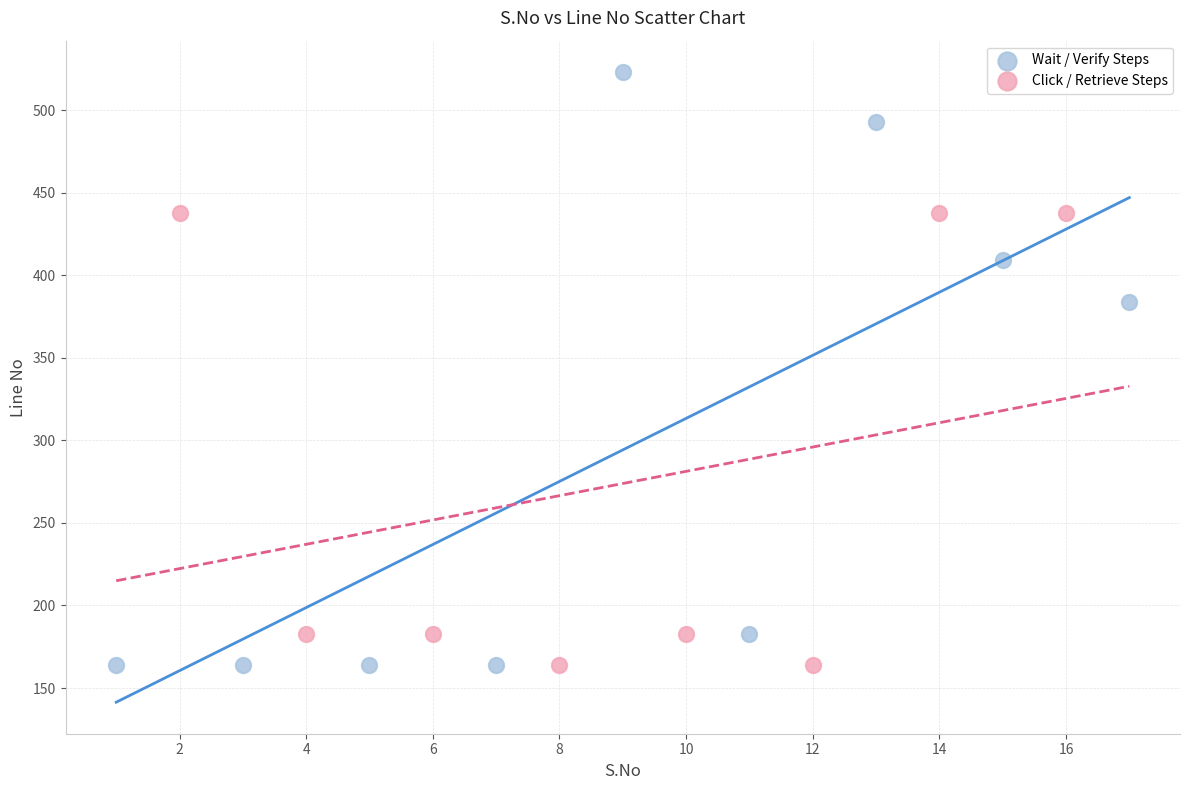

Which series has the largest Y range (max minus min)?

Wait / Verify Steps